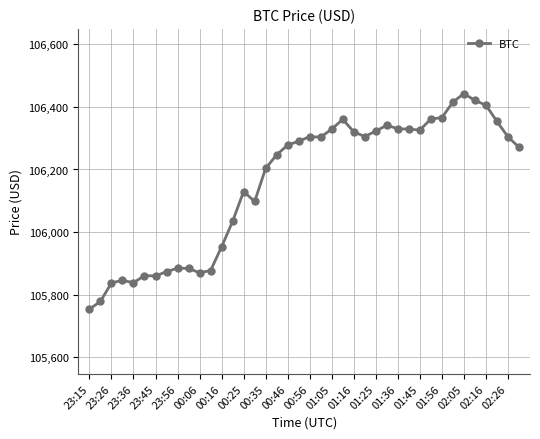

What is the sum of all values?

4246308.9